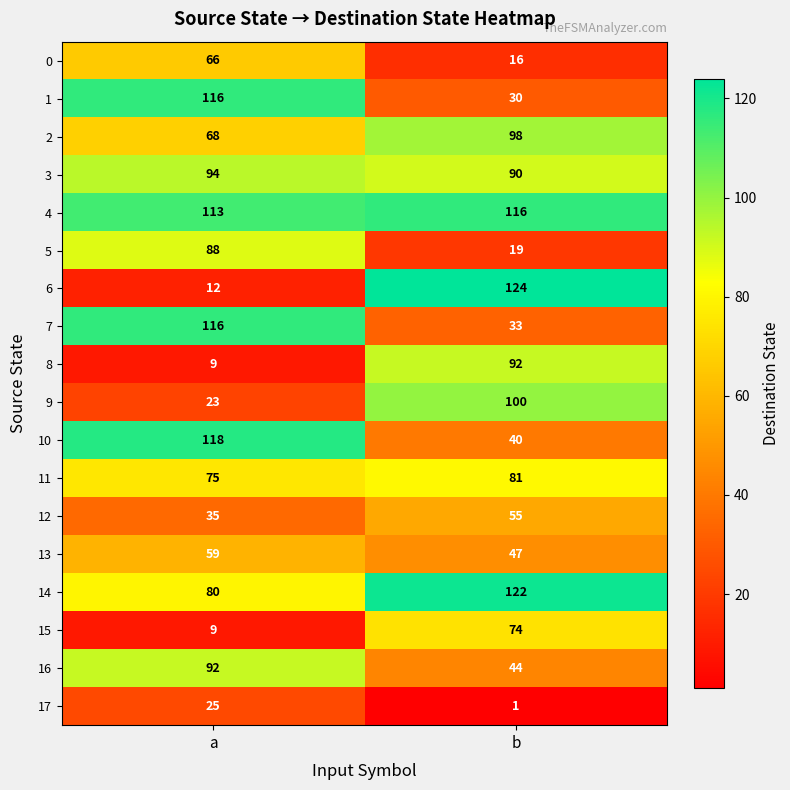

Rank the categories by 0 value from highest to lowest.

a, b